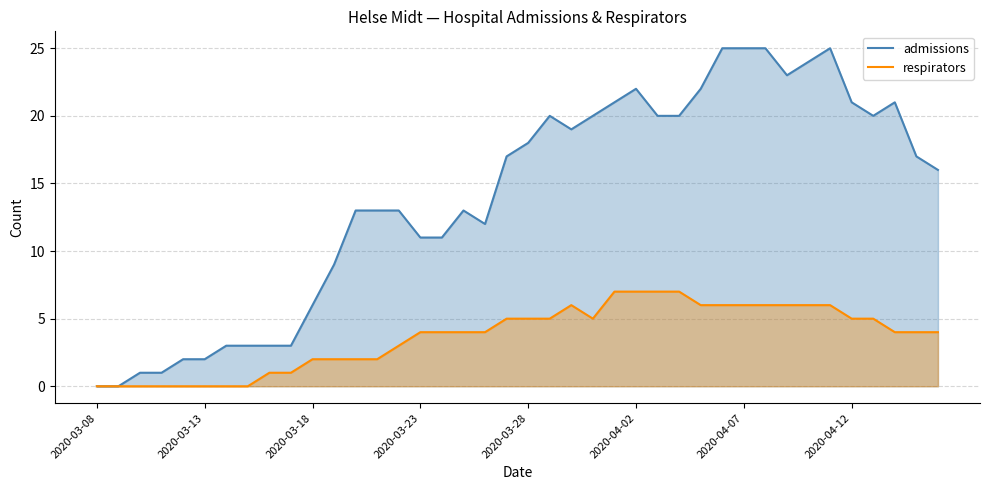

Which has a higher value, 14 or 11?

14